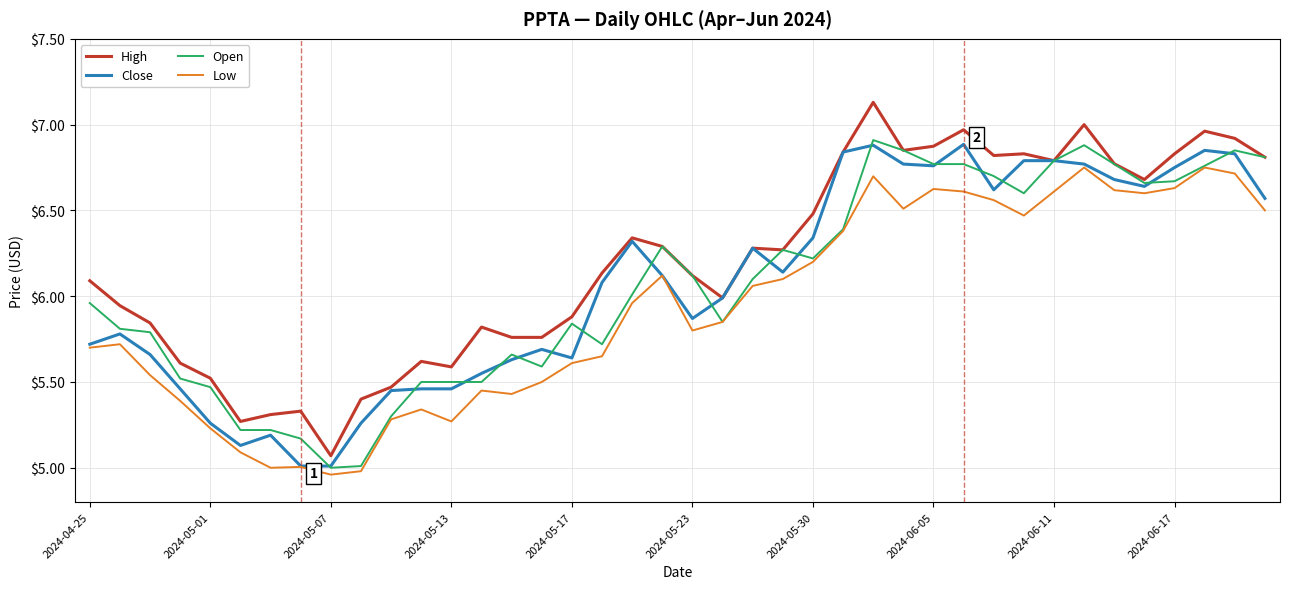

Which series has the largest total across all categories?

High